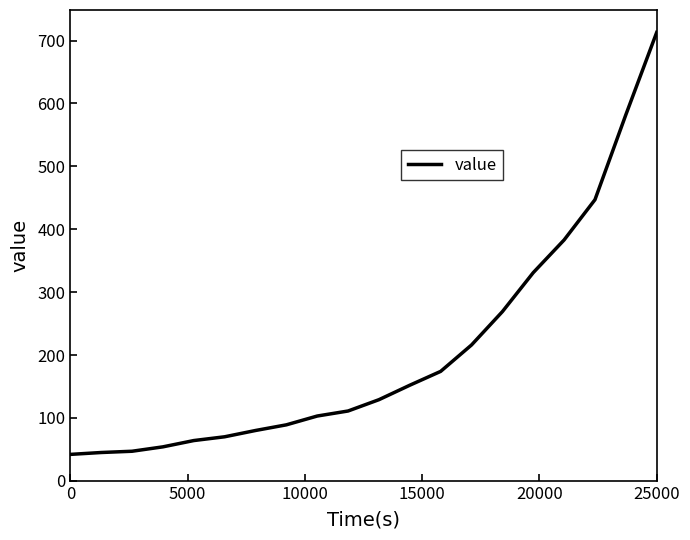

What is the minimum value shown in the chart?

42